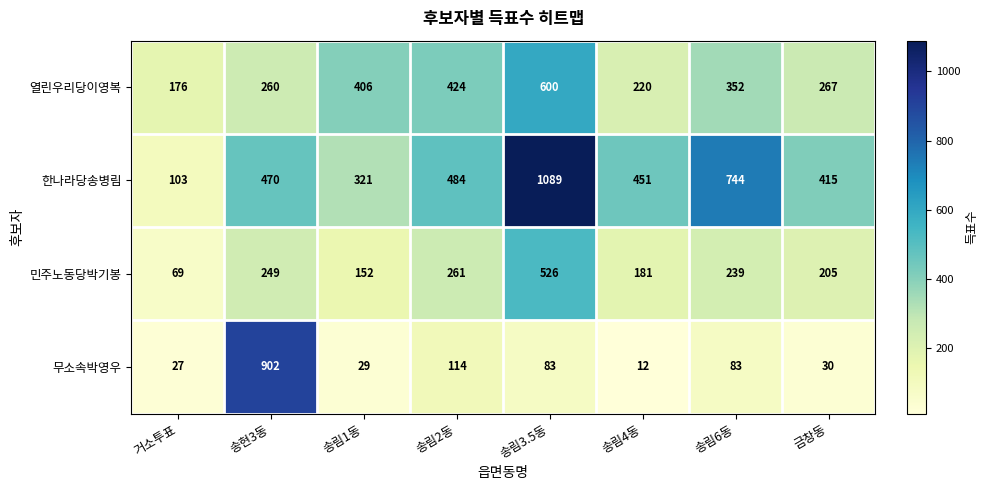

Rank the series at 송림2동 from lowest to highest value.

무소속박영우, 민주노동당박기봉, 열린우리당이영복, 한나라당송병림